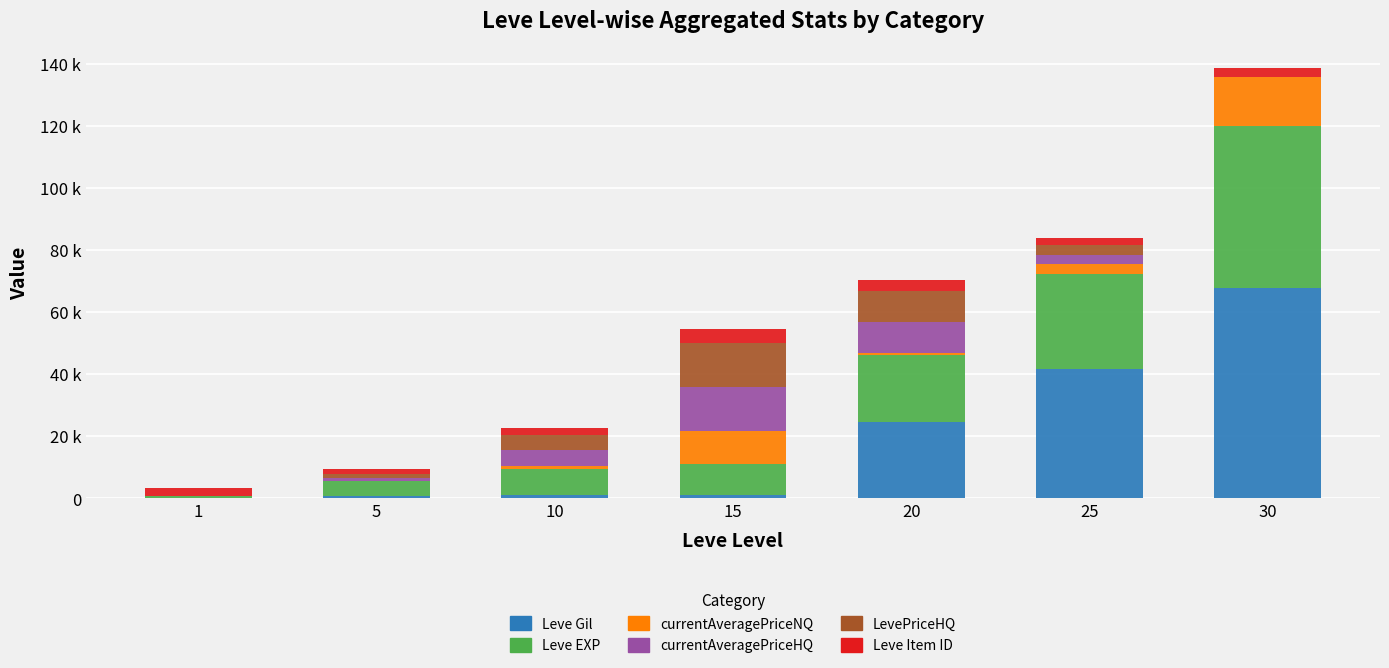

Are the bars horizontal?

No